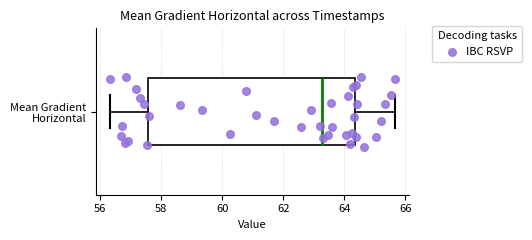

Where is the left edge of the box for Mean Gradient Horizontal on the x-axis? The values are not printed on the chart, so give them approximately, as read against the axis.

57.6